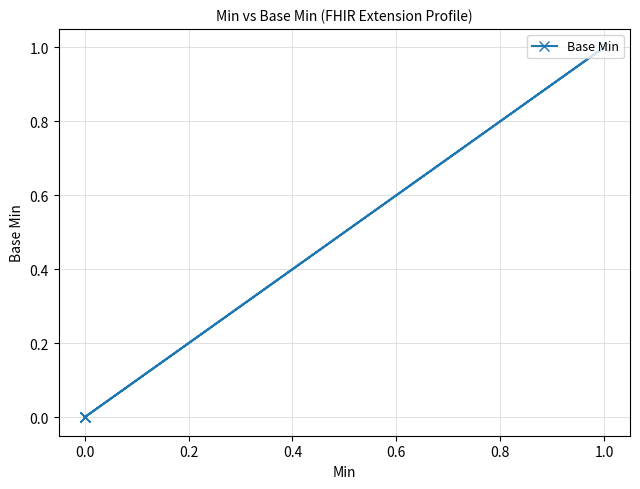

The chart shows a value of 0 at 0.0. True or false?

False